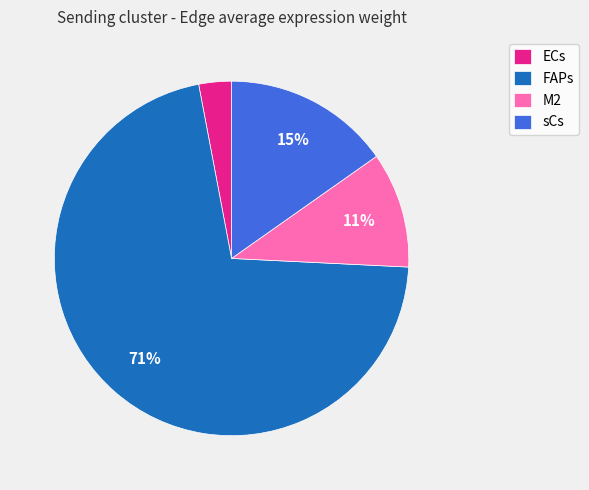

Do sCs and FAPs together represent more than half of the pie?

Yes